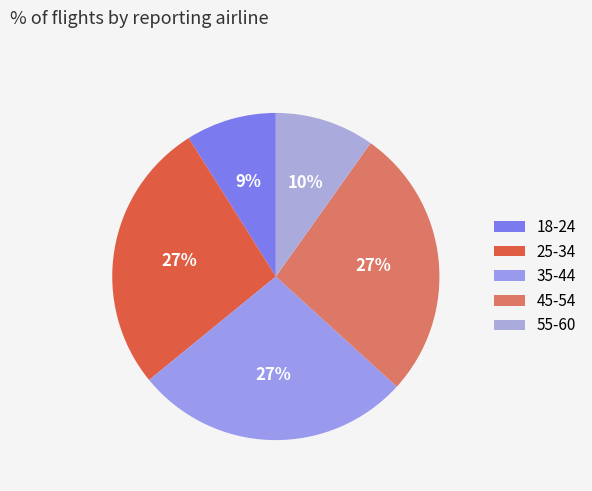

What is the largest slice in the pie chart?

35-44